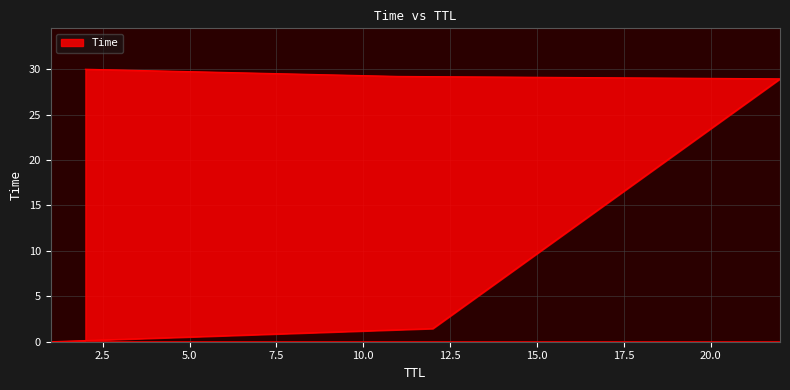

What is the average value?

17.9